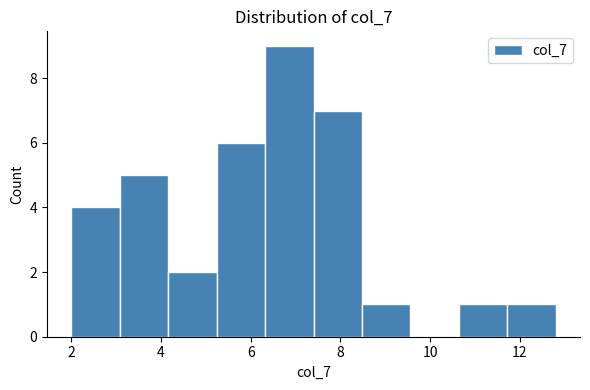

Which range on the x-axis has the tallest bar?

6.4 to 7.4